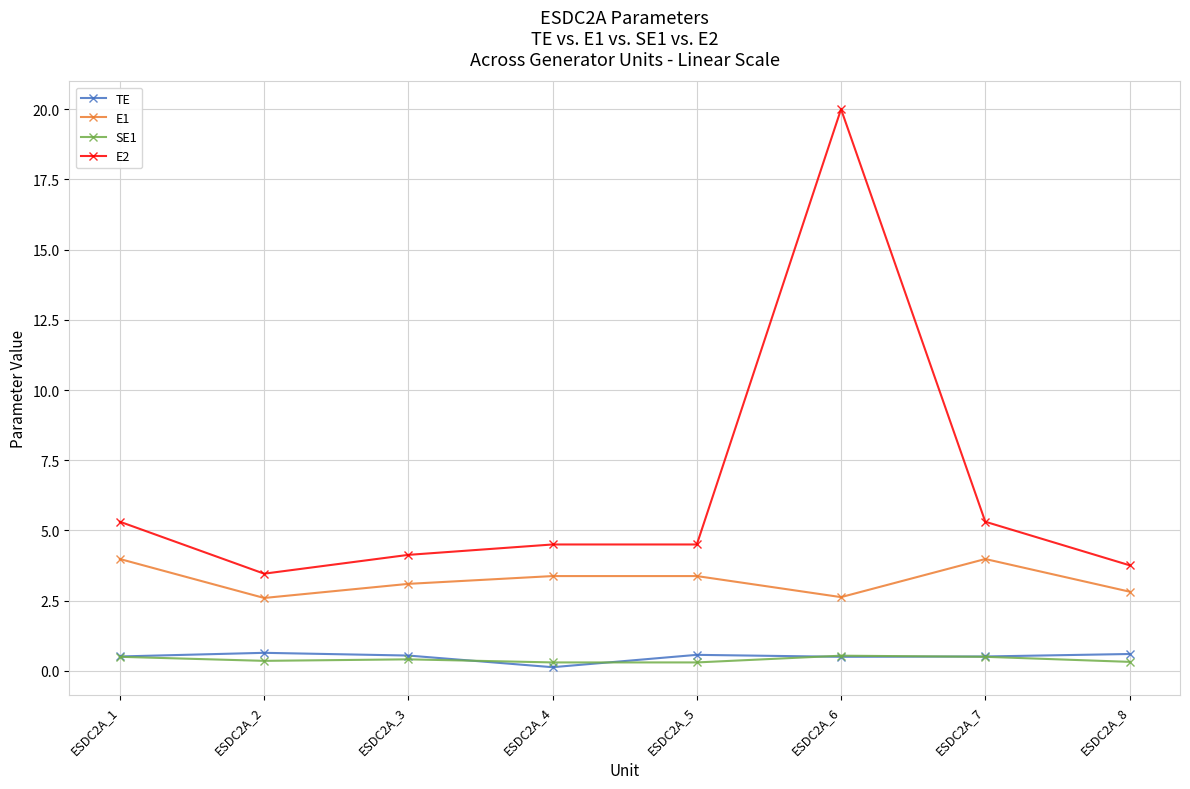

True or false: E2 and TE intersect in this chart.

False